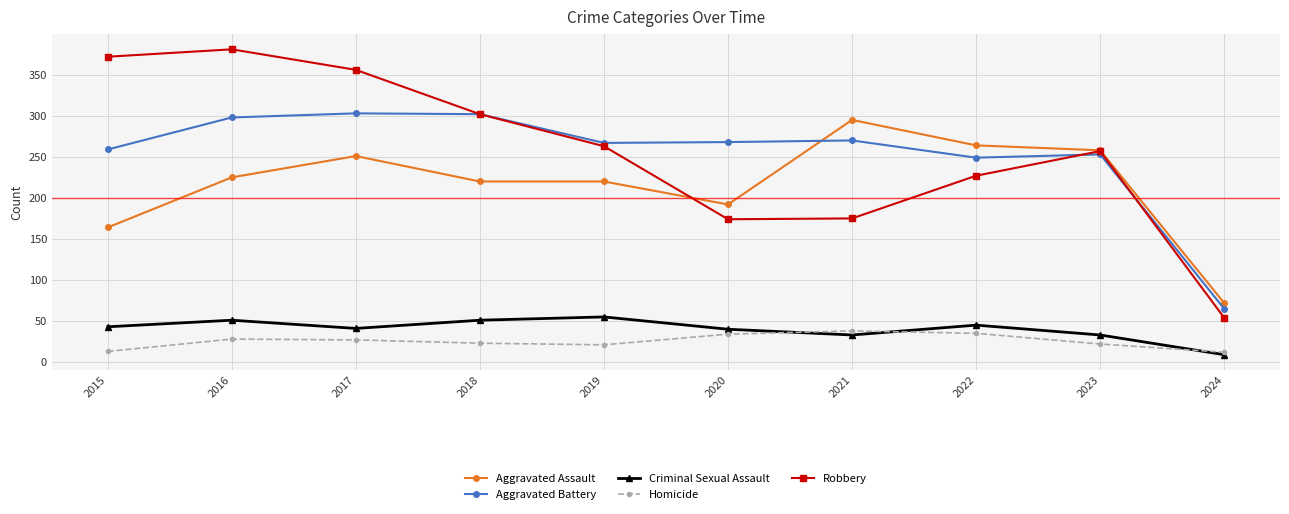

What is the sum of all Robbery values?

2561